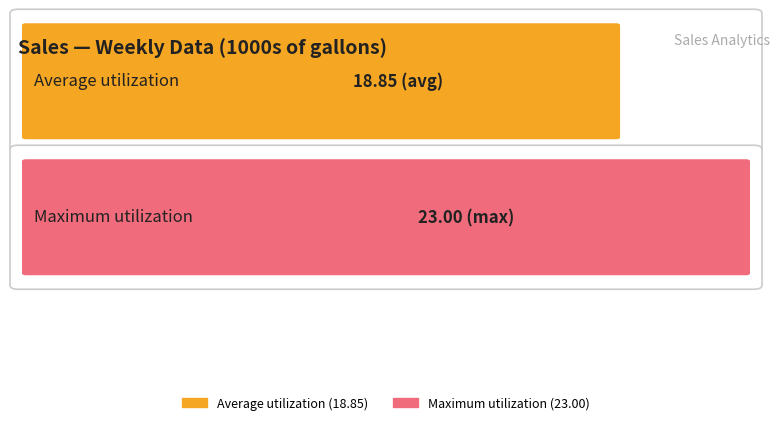

What is the average value?

19